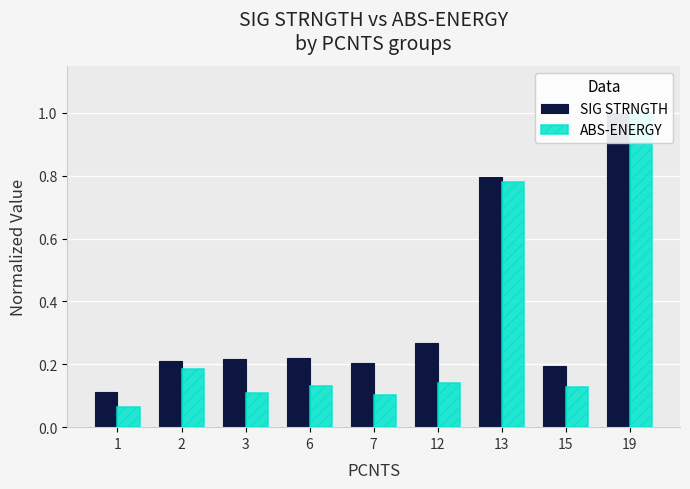

What is the total value across all series at 12?

0.4